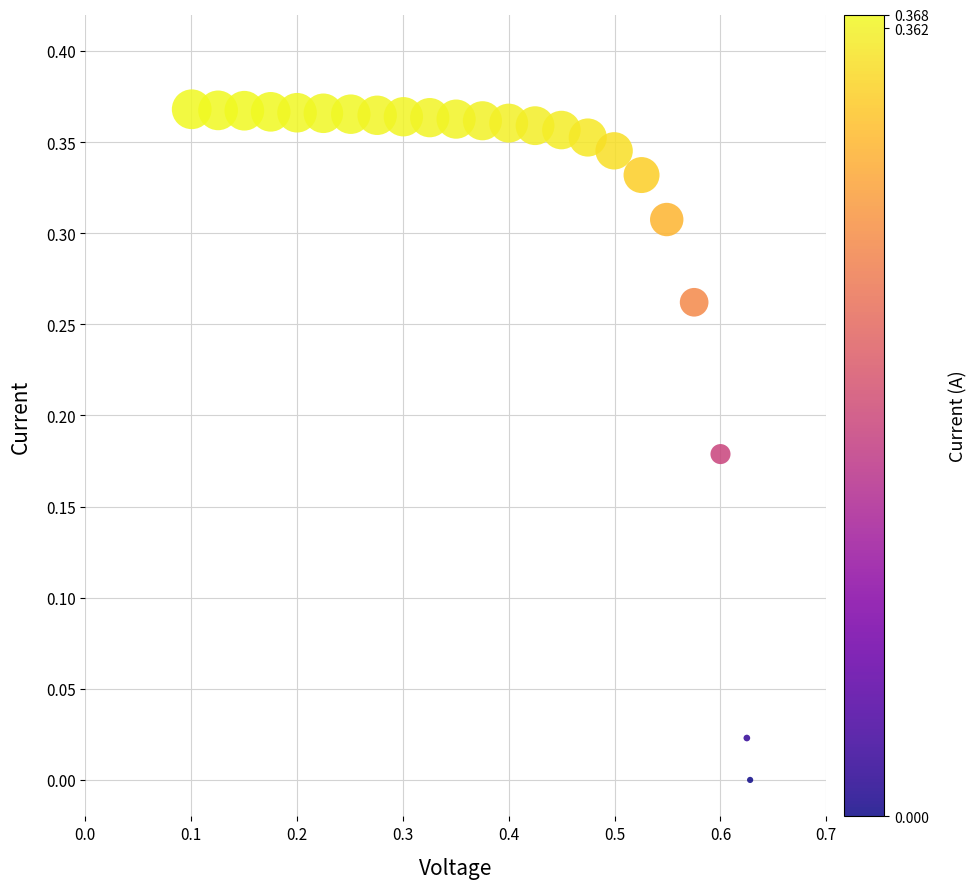

What is the range of X values (max minus min)?

0.5